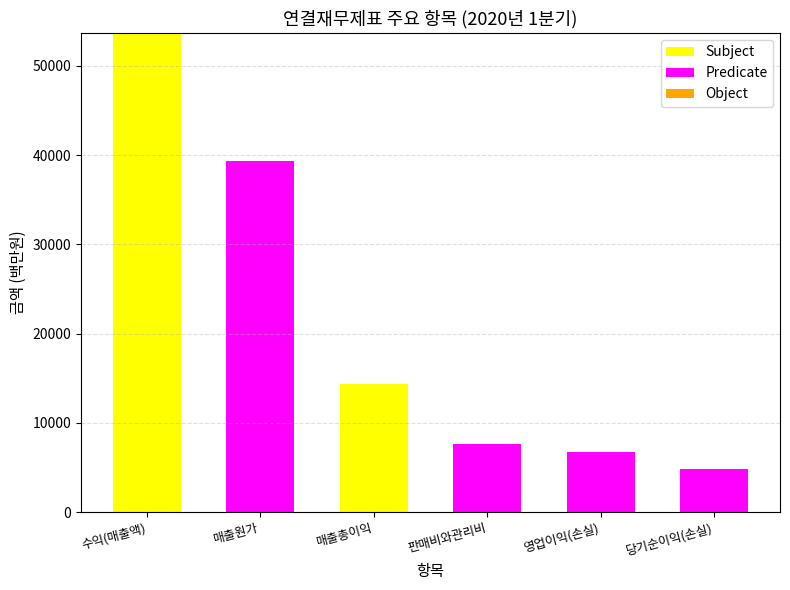

What is the highest value of the Subject series?

53671